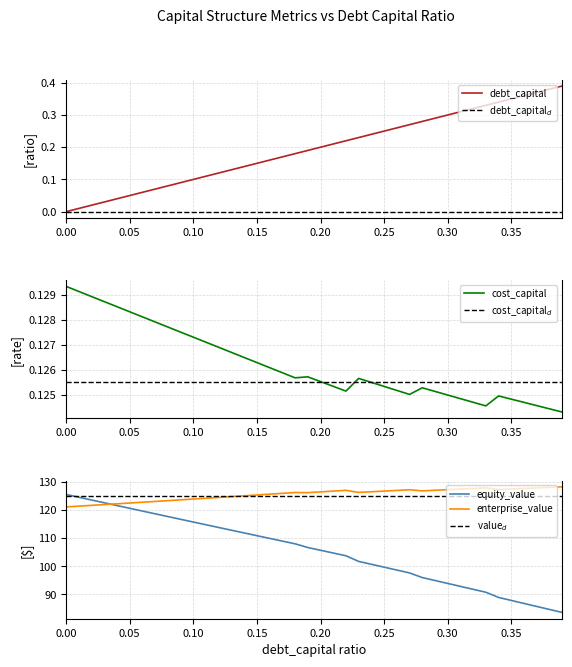

Does the chart have visible grid lines?

Yes